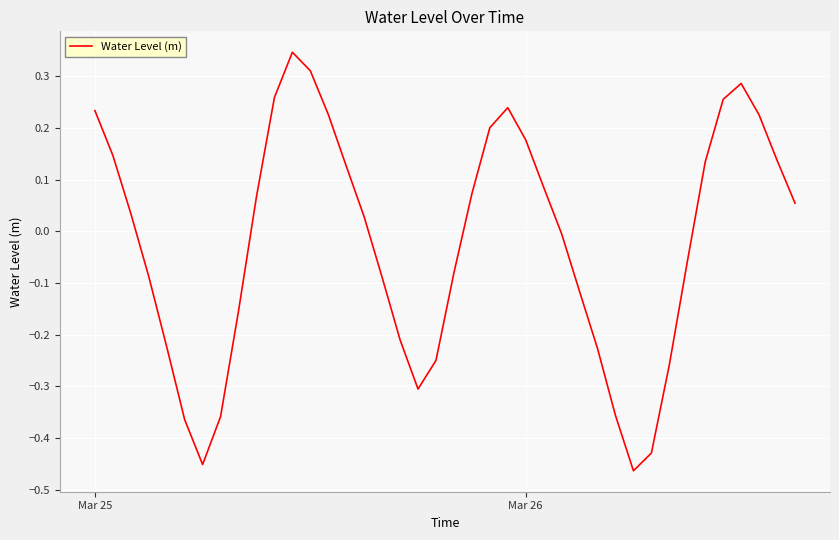

How many lines are shown in the chart?

1